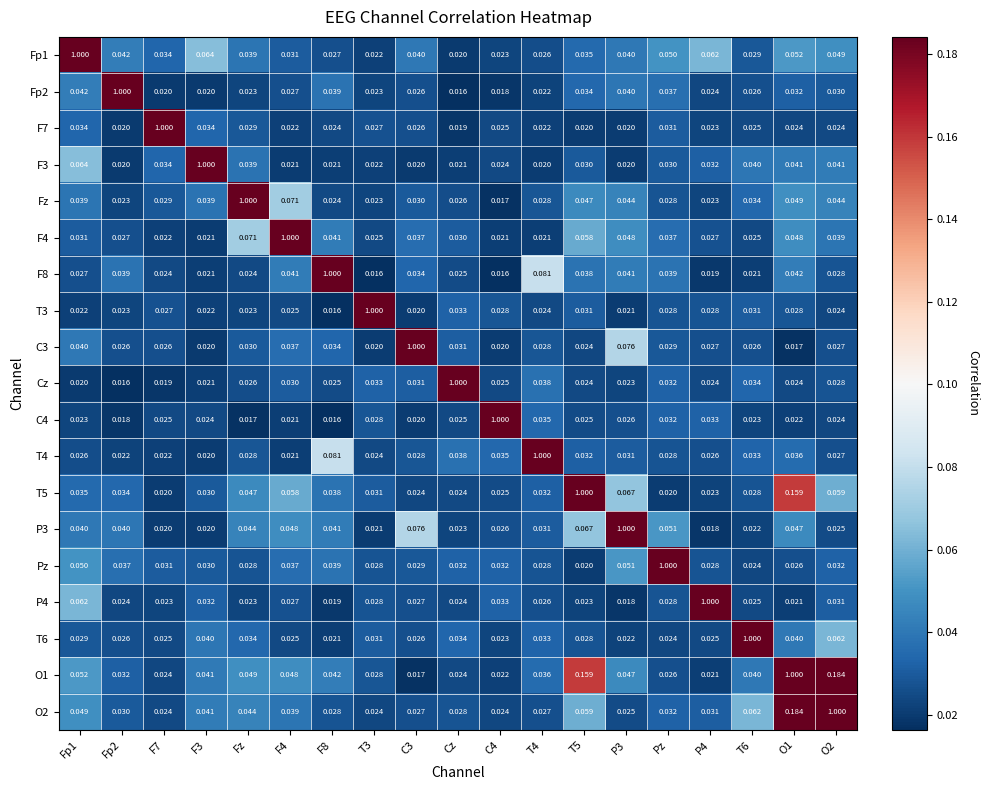

What is the total value across all series at F4?

1.6